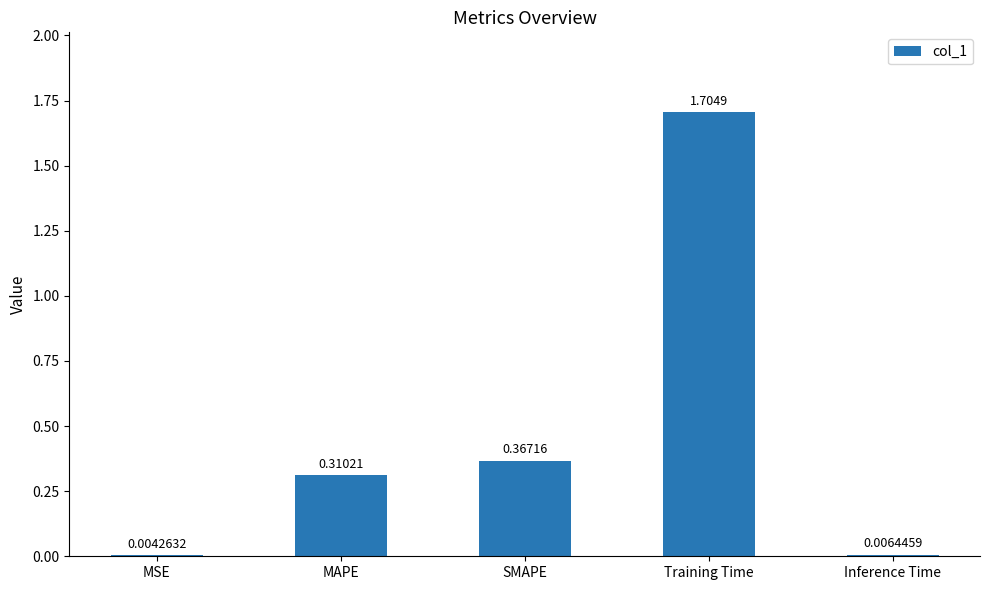

At which label is the value closest to 0?

MSE